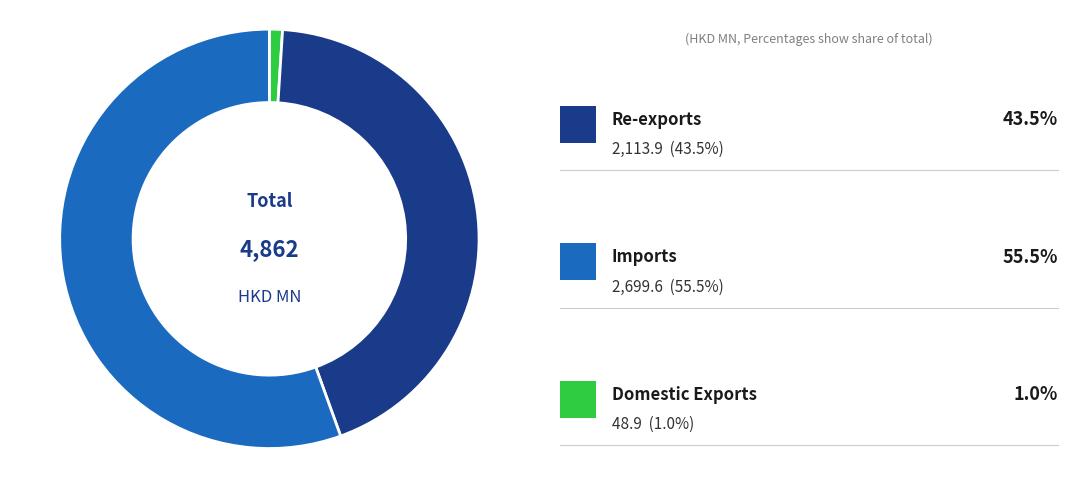

Does any single category account for the majority?

Yes